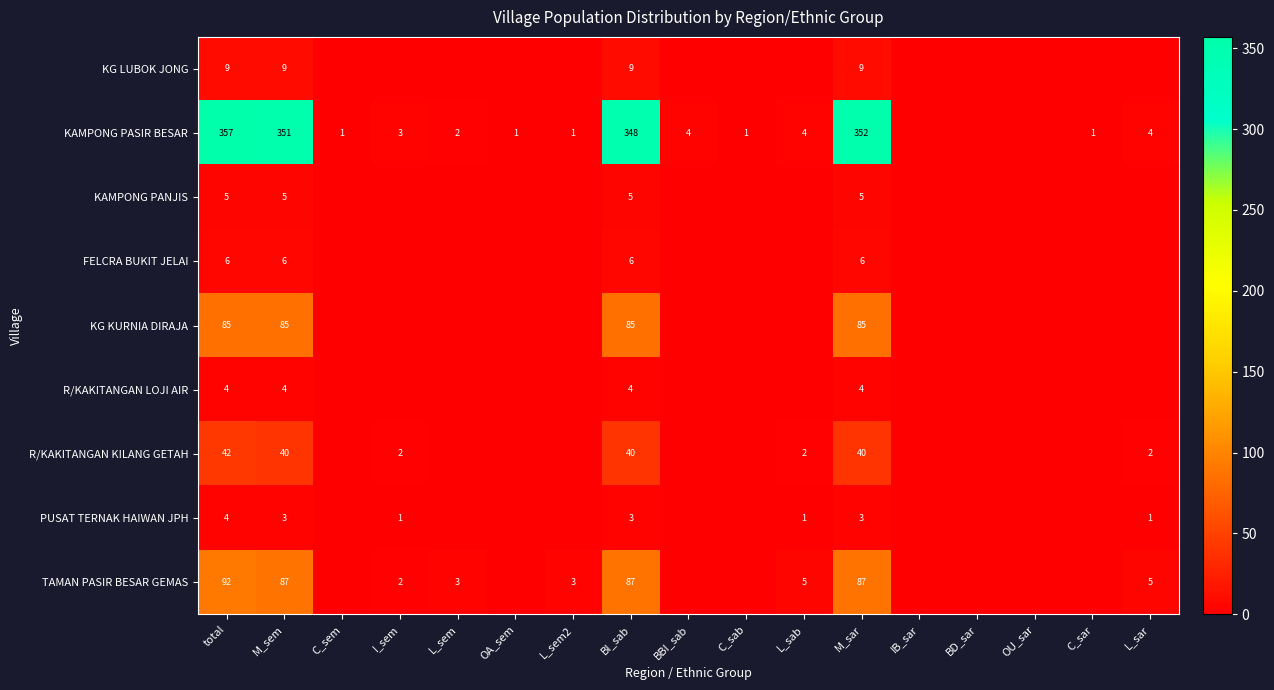

True or false: KG LUBOK JONG has a value of 9 at M_sem.

True